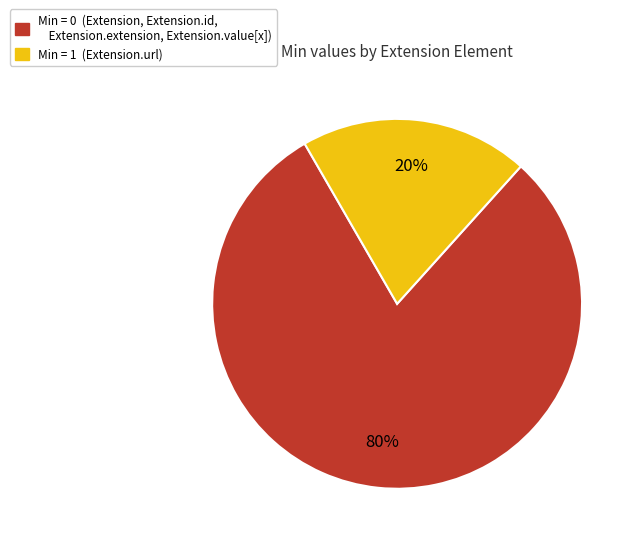

Is there any slice that represents more than half of the pie?

Yes